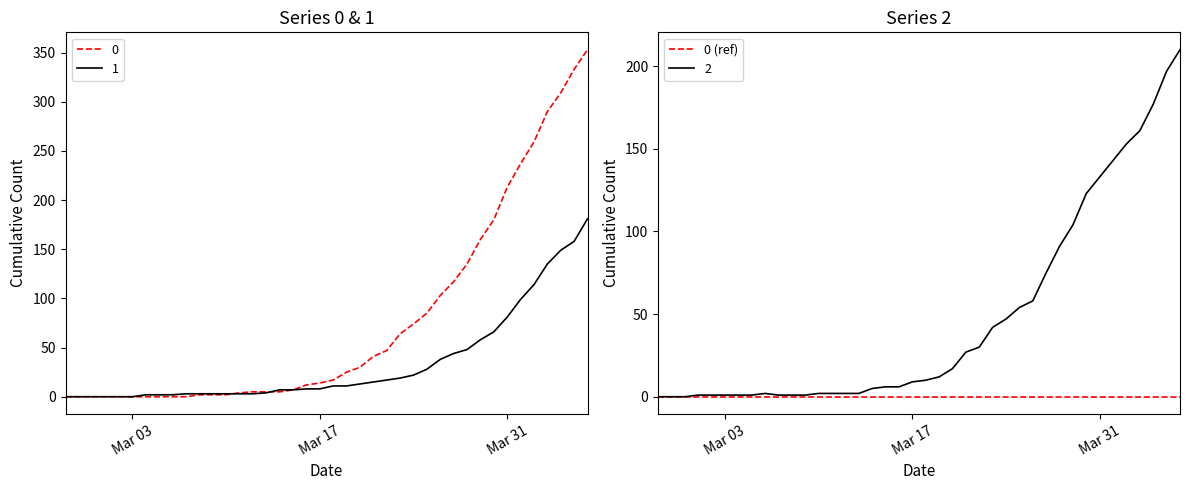

What is the greatest value displayed?

353